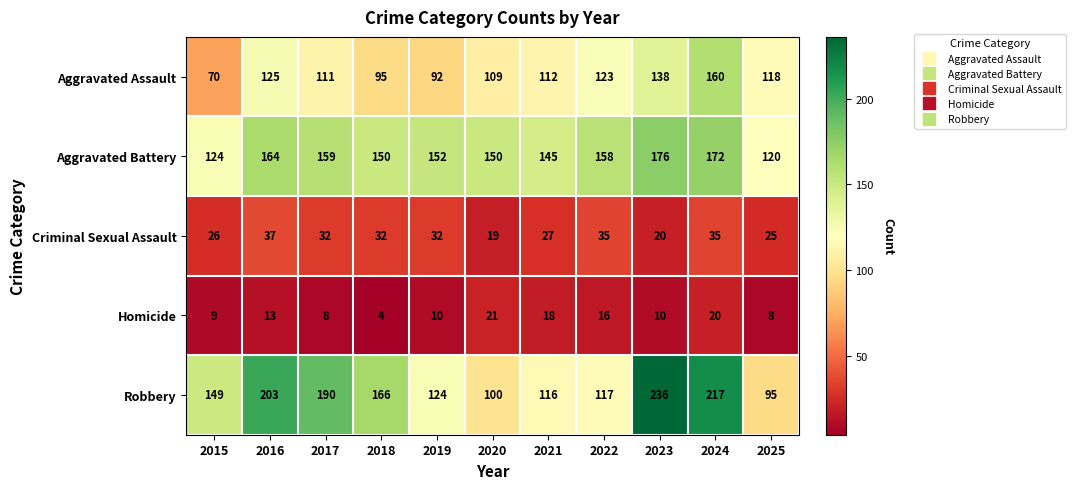

Is it true that Aggravated Assault equals 138 at 2023?

True